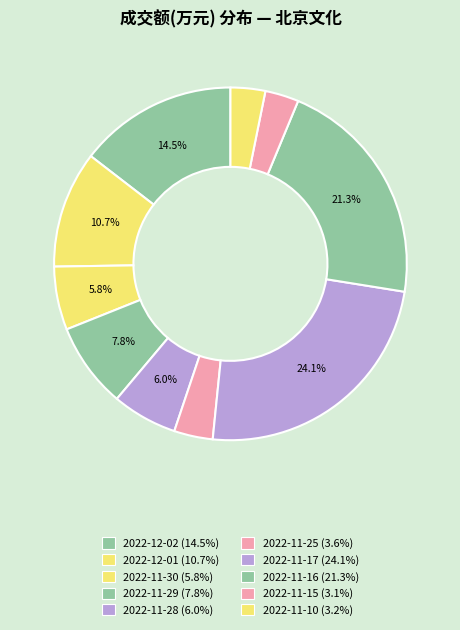

Which category has the biggest portion of the pie?

2022-11-17